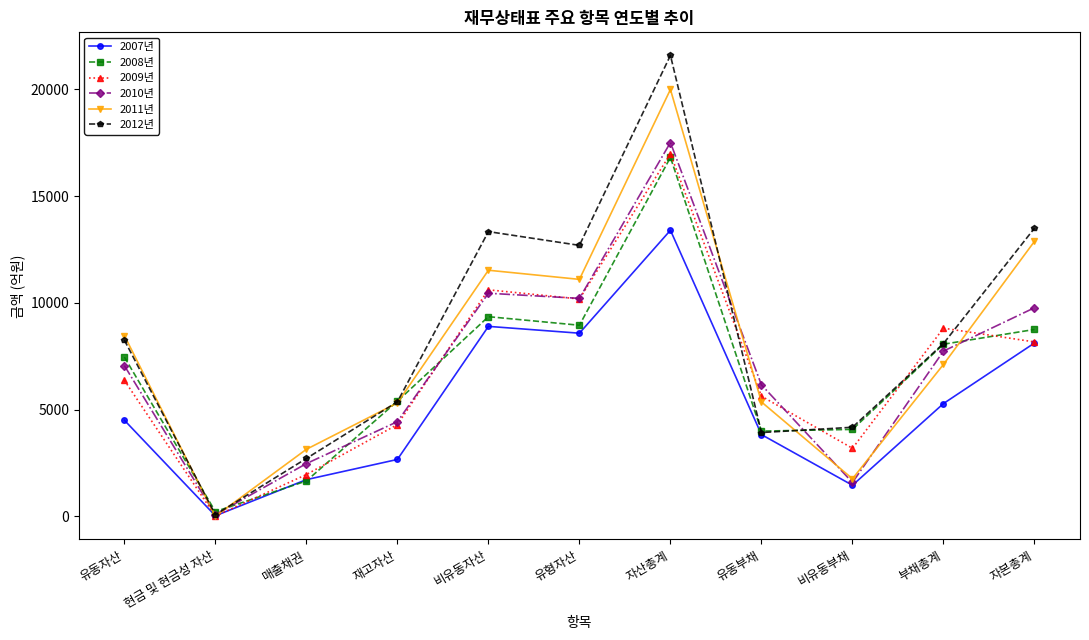

The value of 2010년 at 유동부채 is 2804.2. True or false?

False